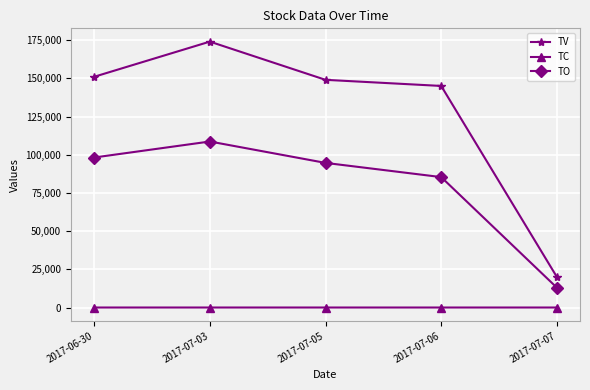

The TV series shows 151000 at 2017-06-30. True or false?

True